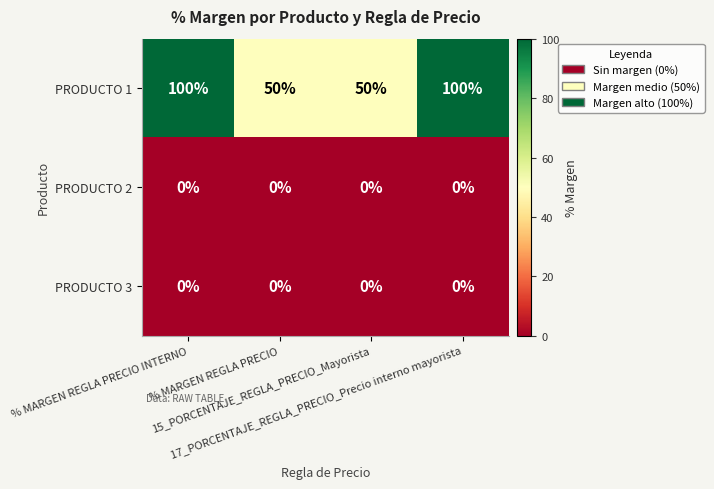

How many PRODUCTO 1 values are between 50 and 100?

4